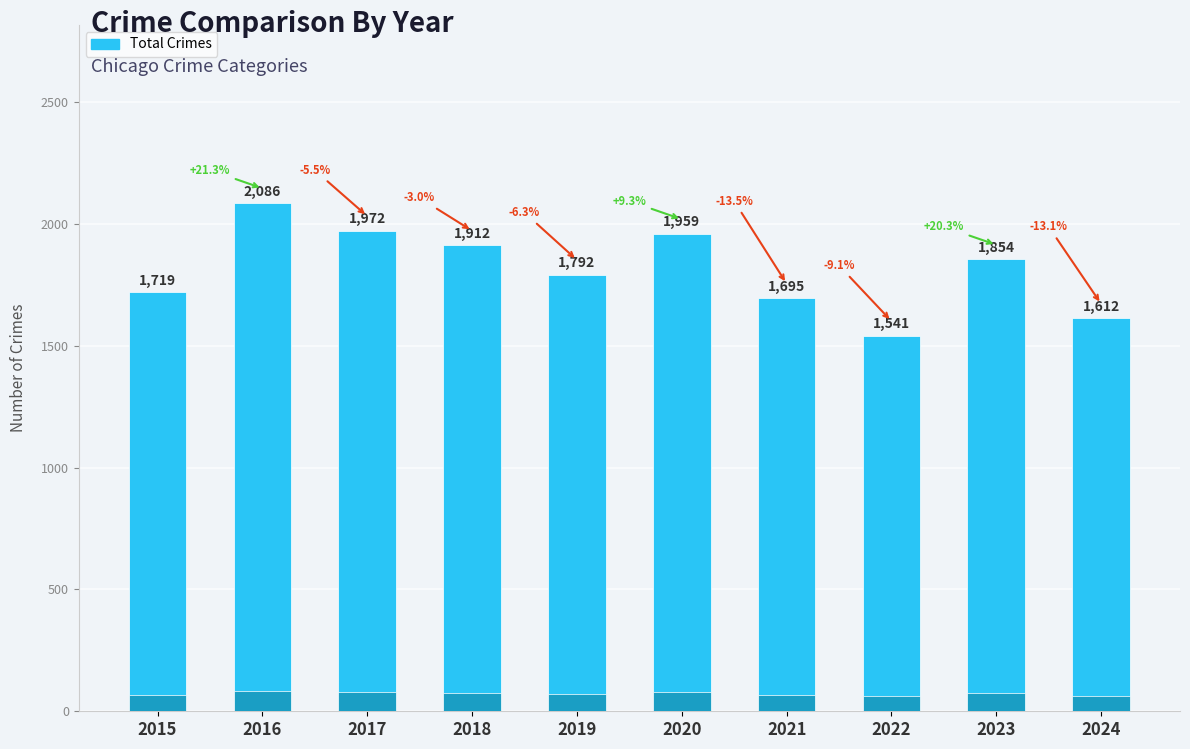

Rank the categories by value from lowest to highest.

2022, 2024, 2021, 2015, 2019, 2023, 2018, 2020, 2017, 2016